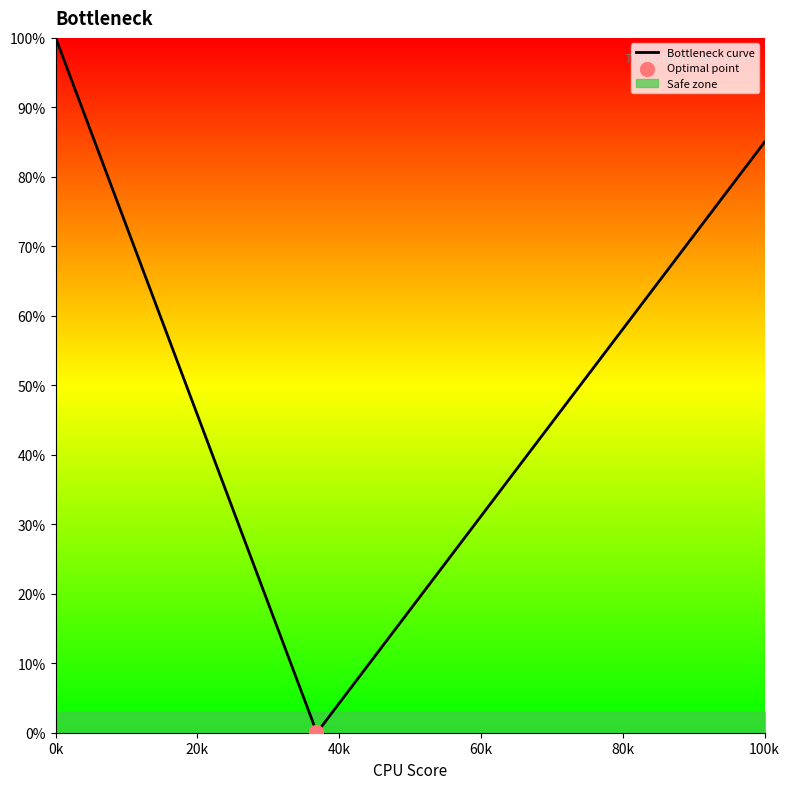

At how many categories does at least one series exceed 0?

2